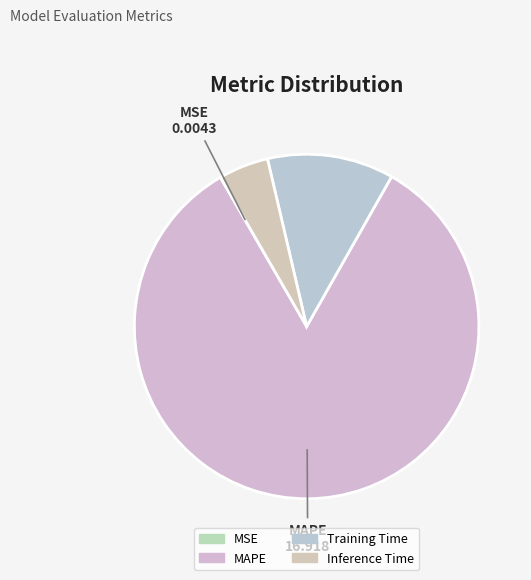

Is it true that MAPE is 83% of the pie?

True